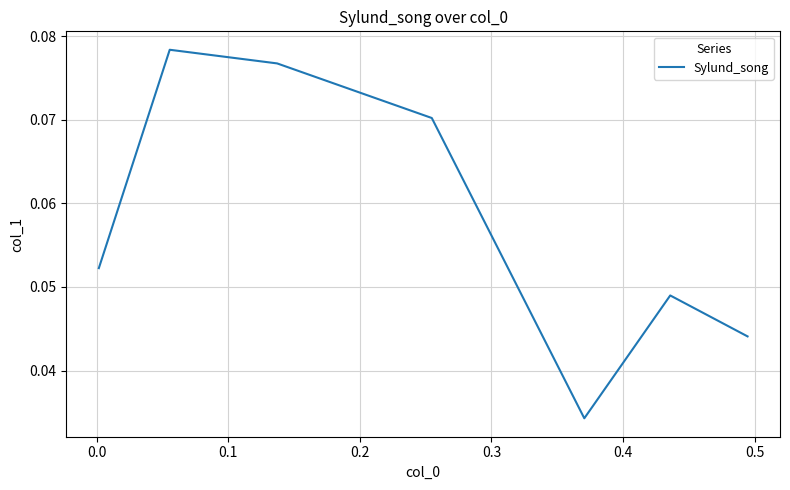

Count the values in the range 0 to 1.

7